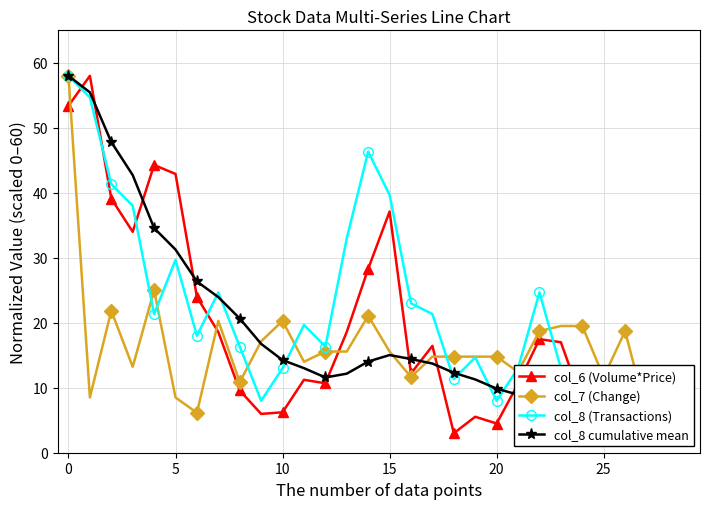

In col_8 cumulative mean, how many points are lower than both neighbors (excluding endpoints)?

1